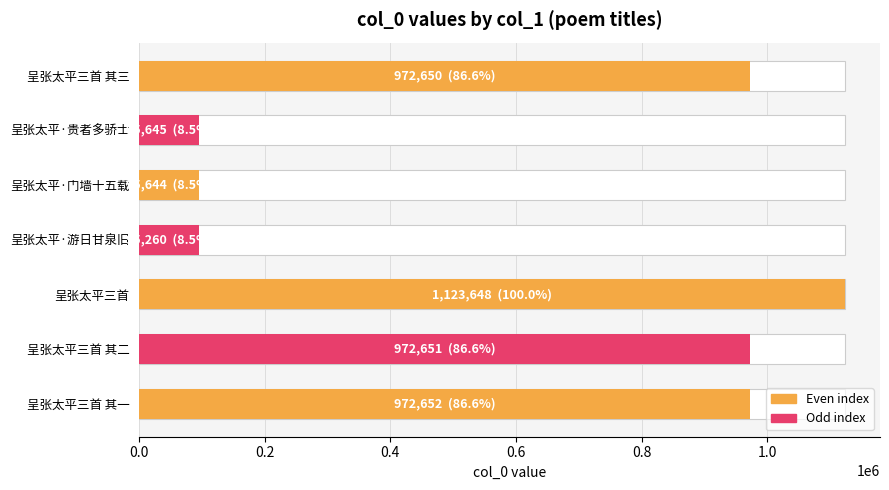

True or false: the data shows 337464 at 呈张太平三首 其一.

False